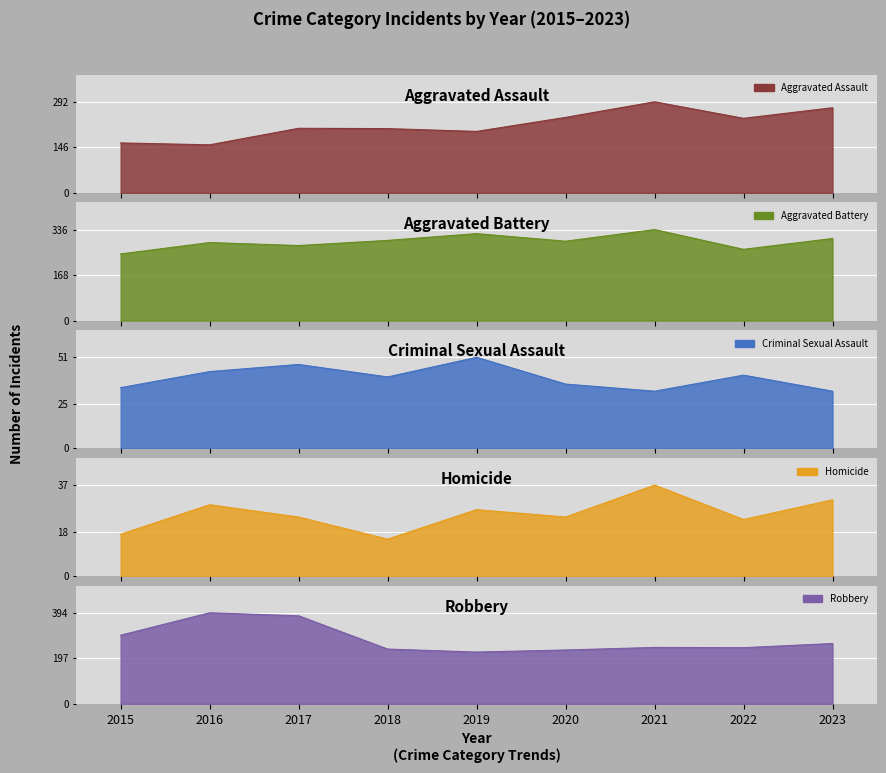

At which label does Homicide reach its minimum?

2018